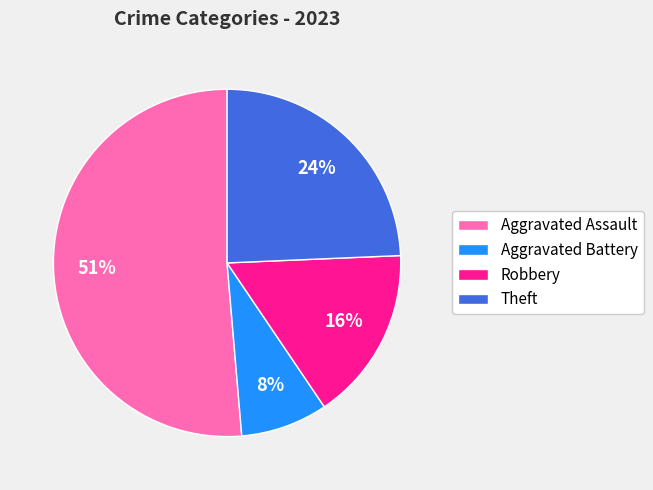

Which slice is the smallest?

Aggravated Battery